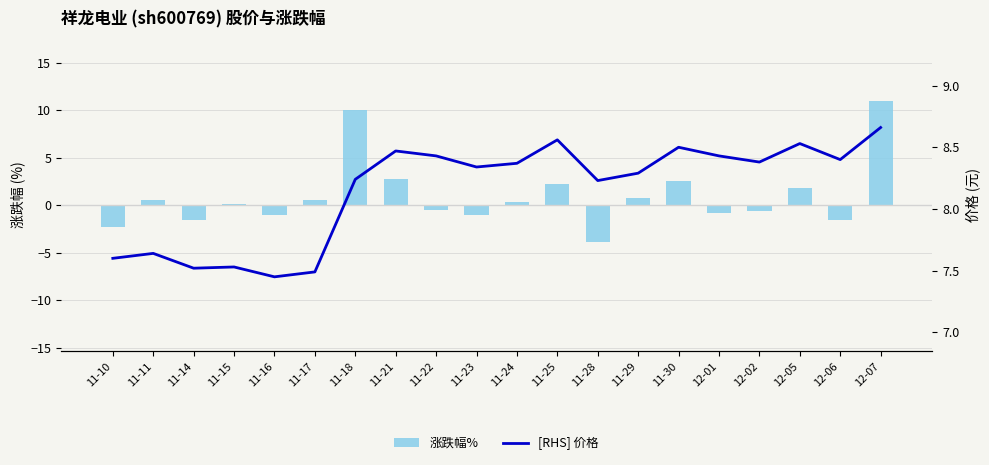

Which series has the widest spread of values?

涨跌幅%